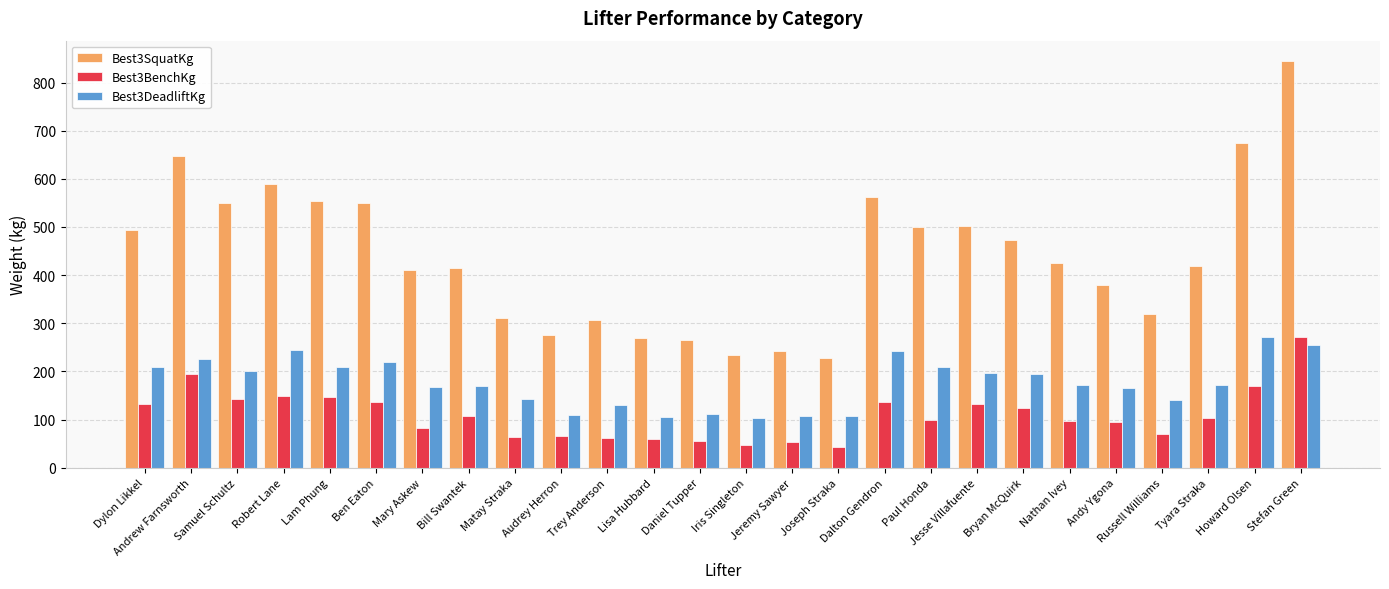

What is the average value of the Best3BenchKg series?

109.4